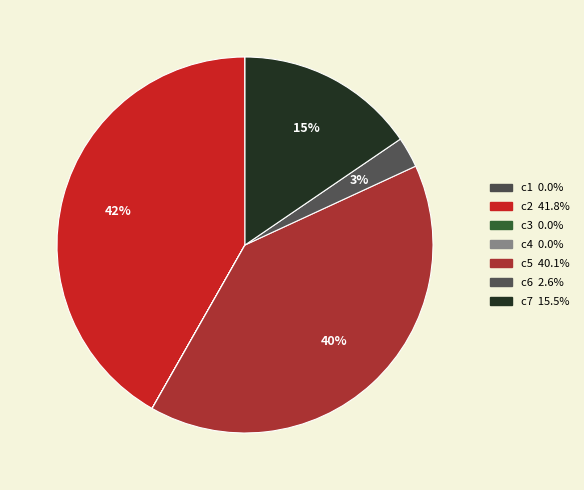

Count the number of slices in the pie.

7